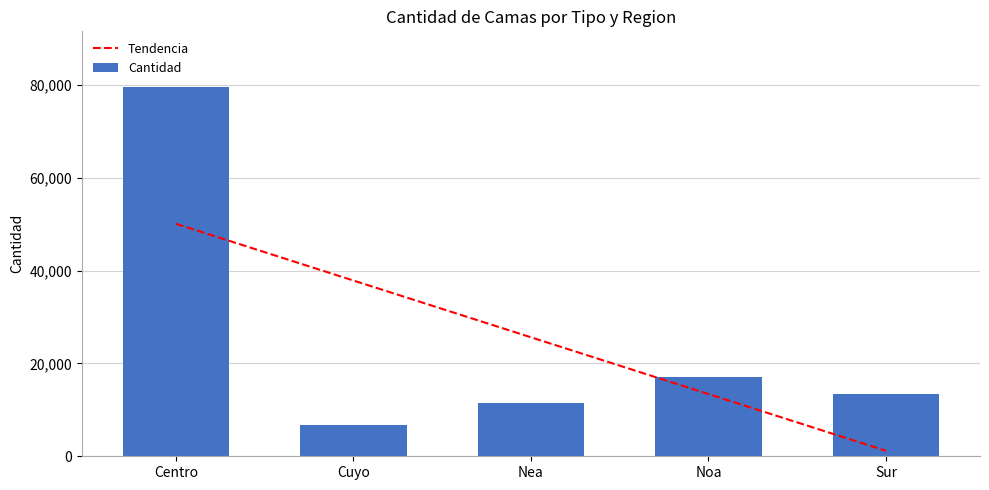

The value of Cantidad at Centro is 79632. True or false?

True